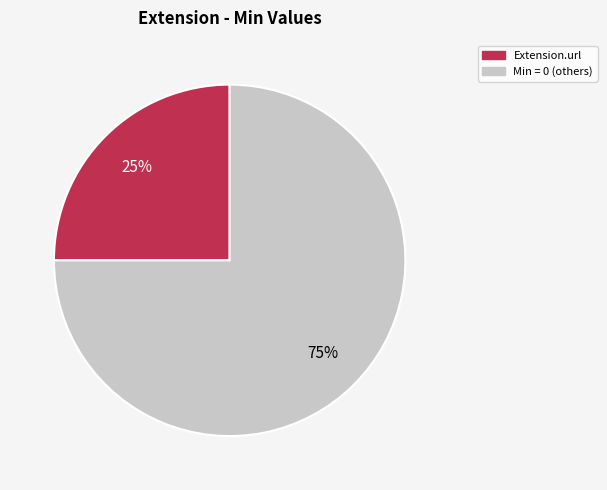

The Min = 0 (others) slice represents 82% of the pie. True or false?

False